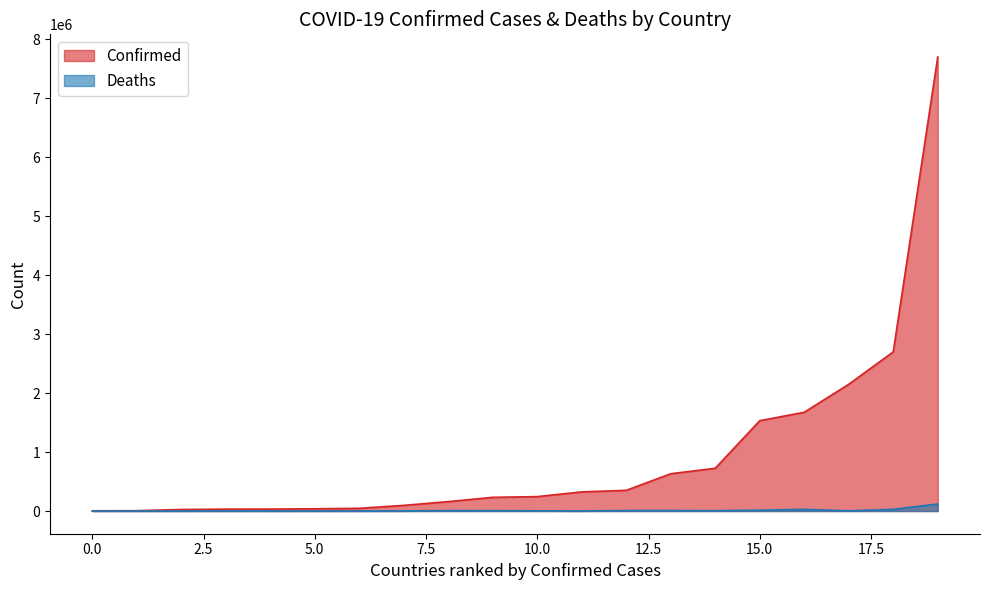

What is the maximum value for Confirmed?

7694506